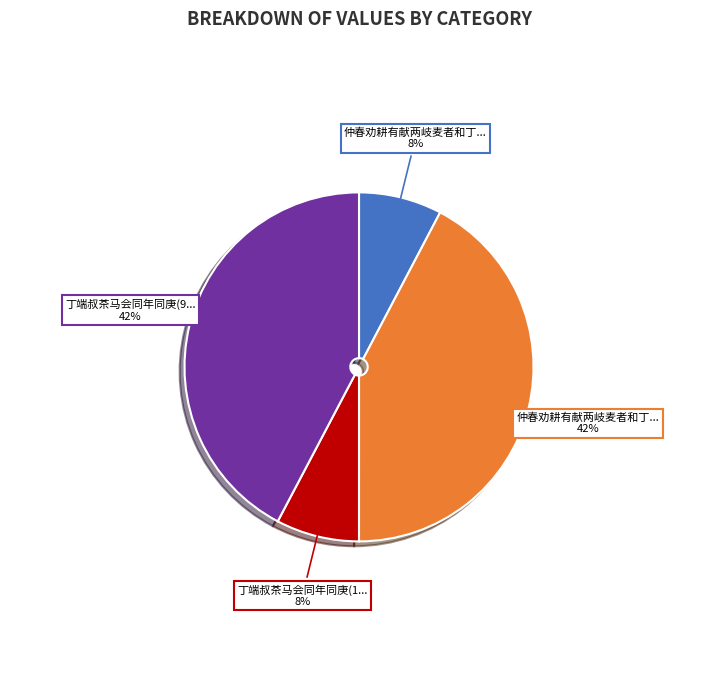

To the nearest percent, what is the average slice percentage?

25%